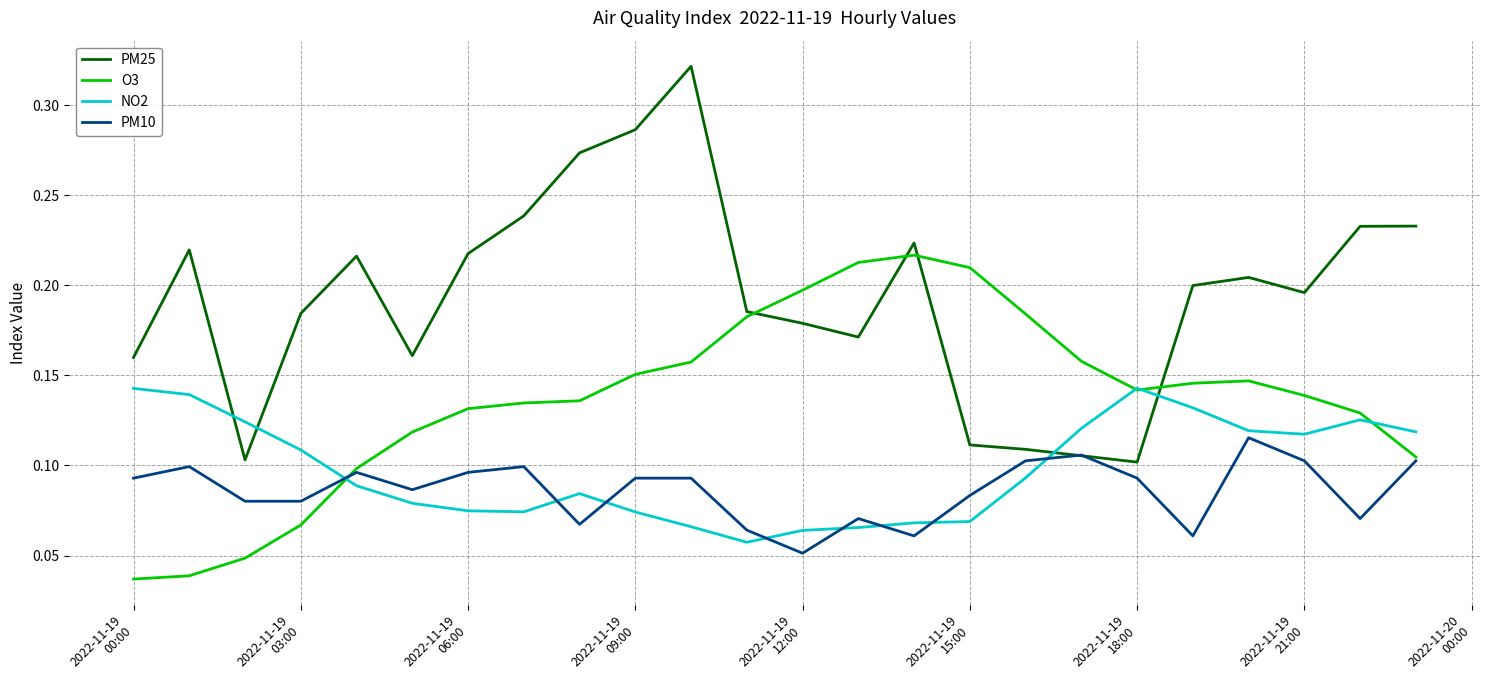

Which series has the largest total across all categories?

PM25